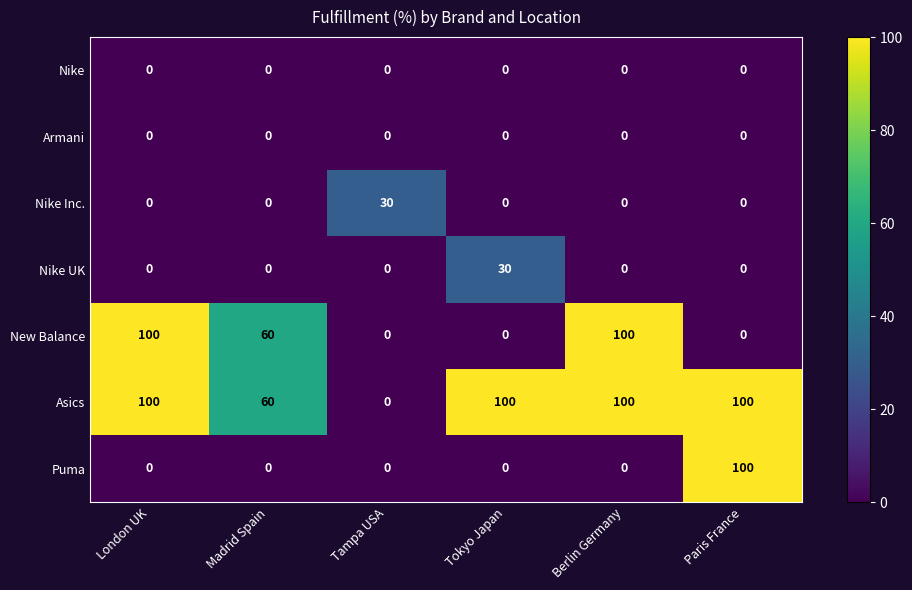

How many series are shown in this chart?

7